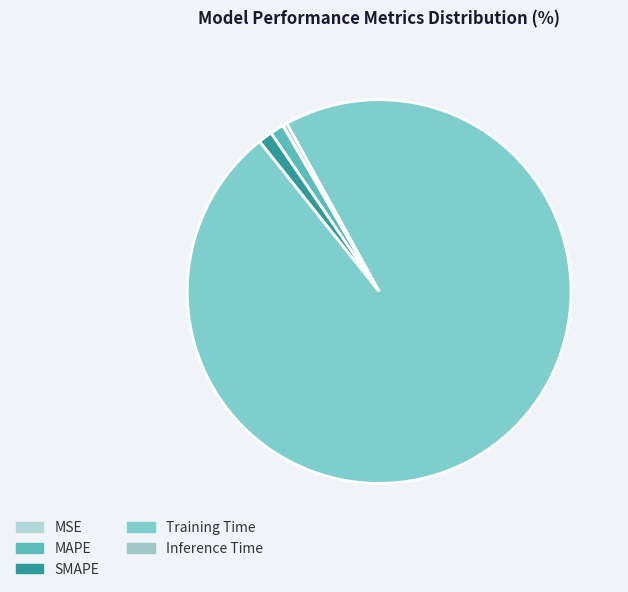

To the nearest percent, what is the difference between the largest and smallest slice percentages?

97%